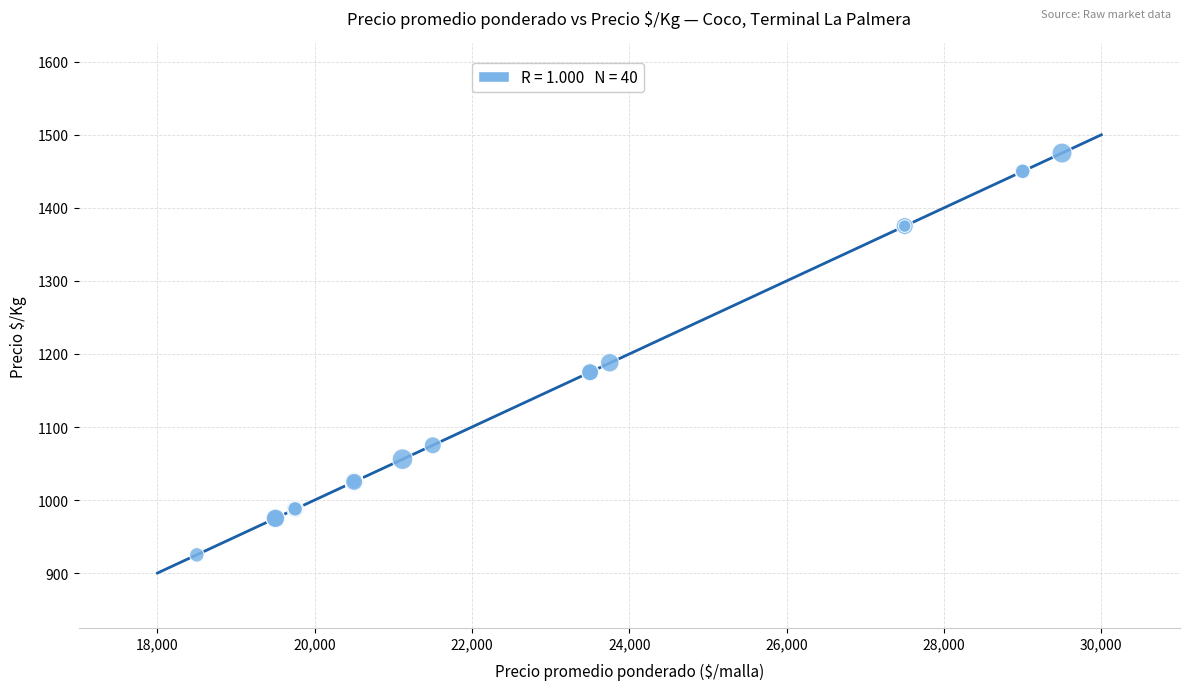

What Y value in the scatter plot is closest to 1200?

1188